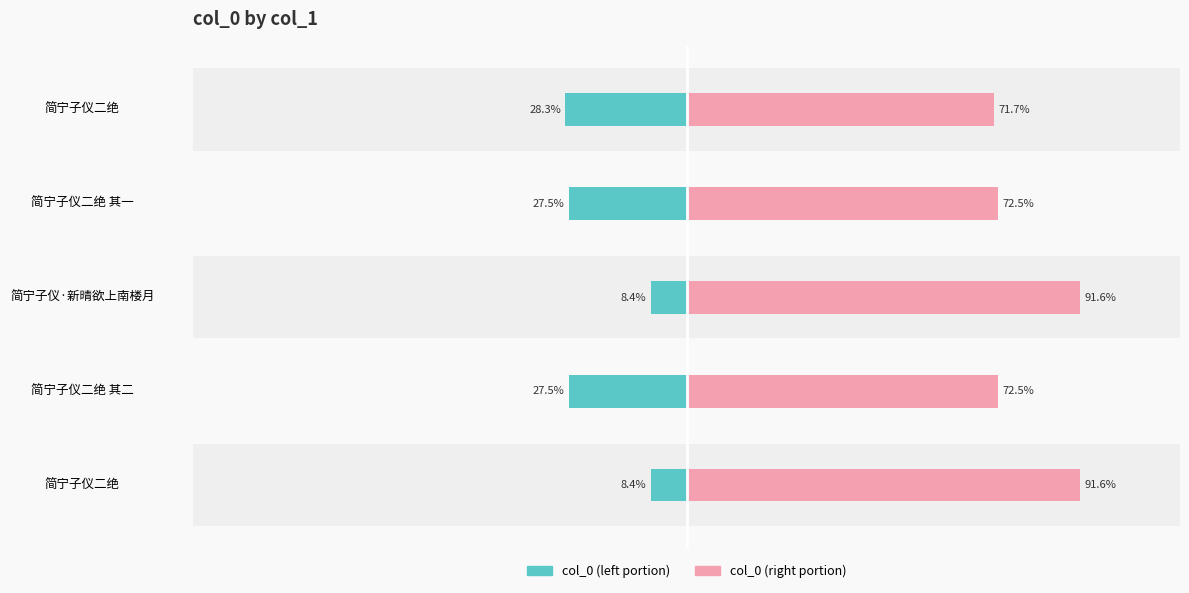

Reading right to left, what are all the values shown in this chart?

col_0 (left): -28.3	-27.5	-8.4	-27.5	-8.4
col_0 (right): 71.7	72.5	91.6	72.5	91.6